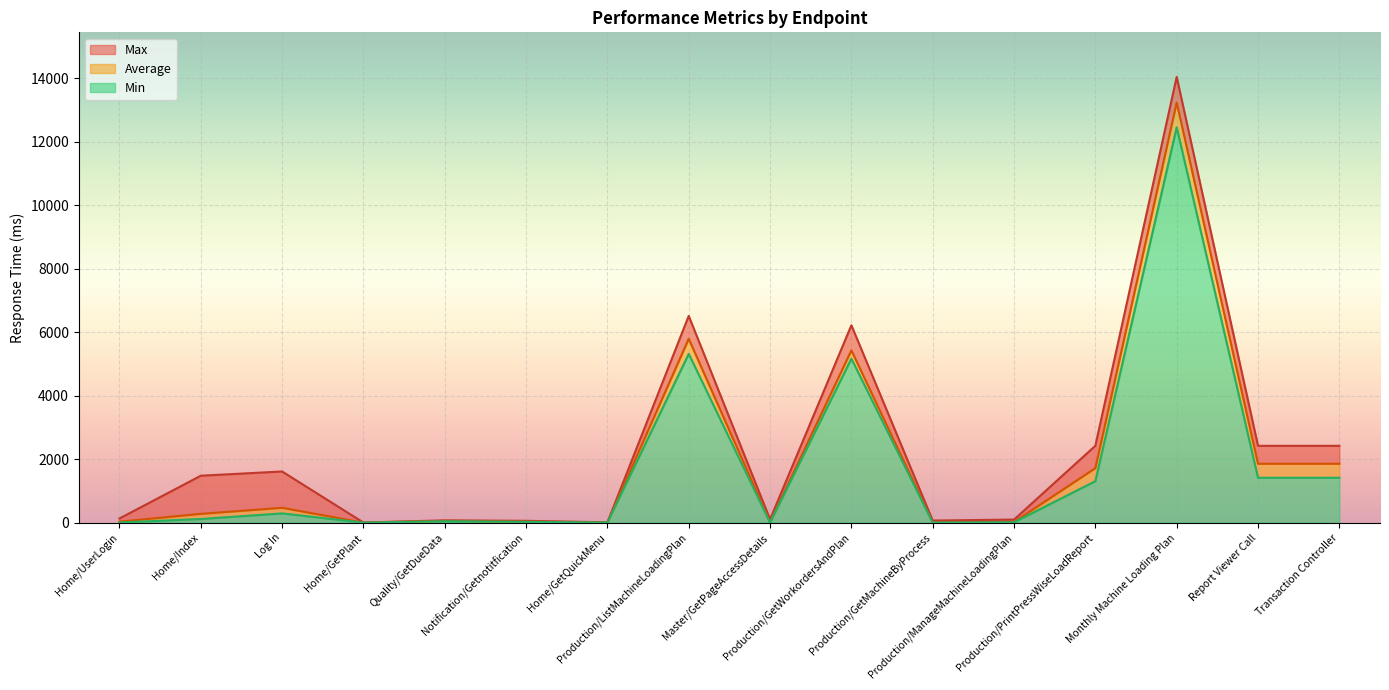

What is the average value of the Min series?

1726